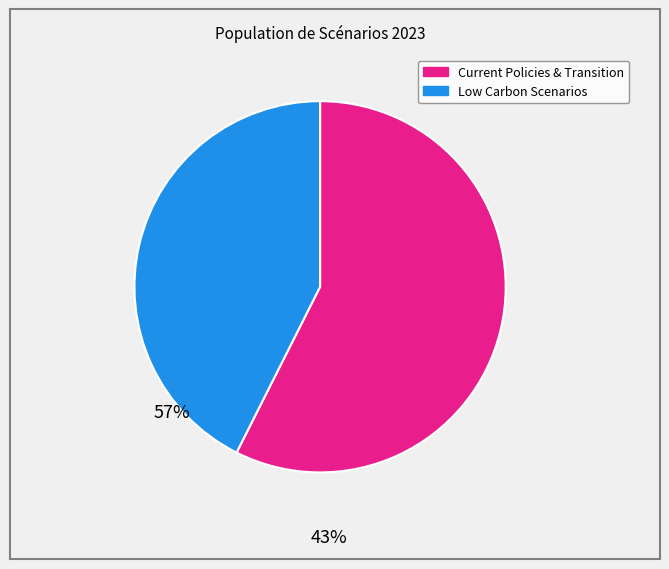

Count the number of slices in the pie.

2